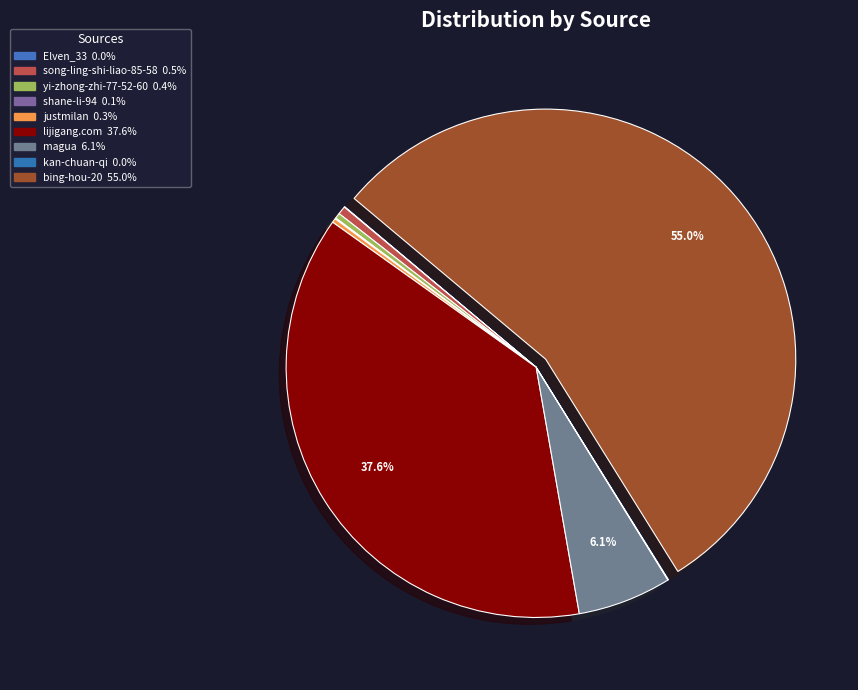

To the nearest percent, what portion does song-ling-shi-liao-85-58 represent?

1%